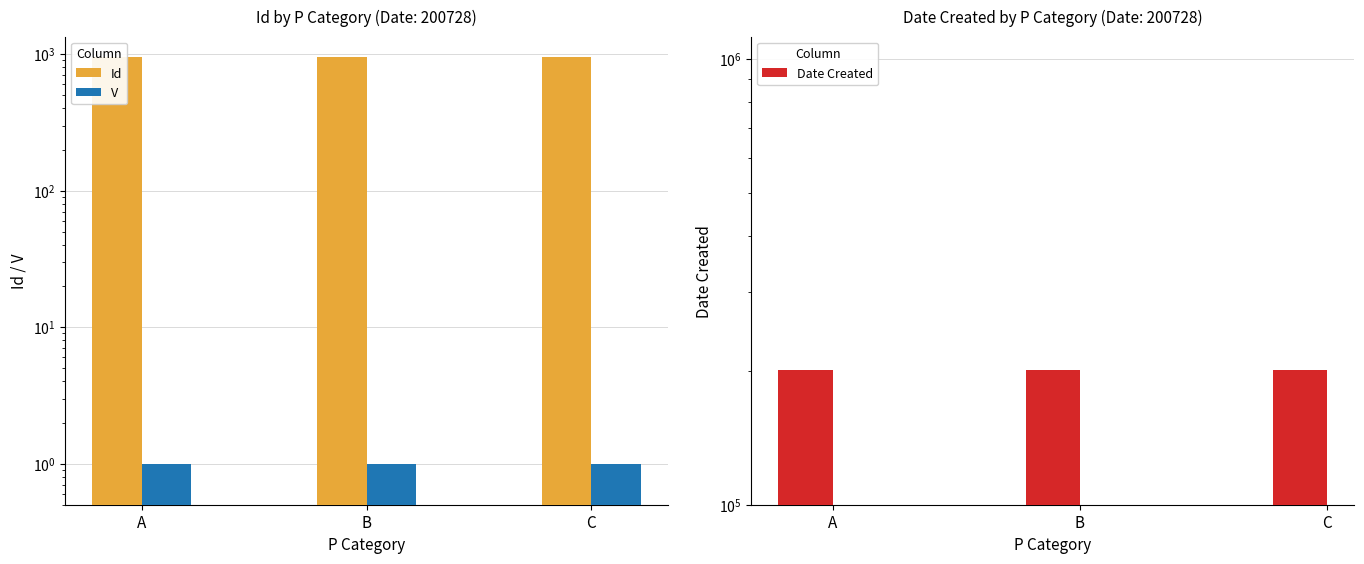

What is the value of the Date Created bar at the 3rd from the left?

200728